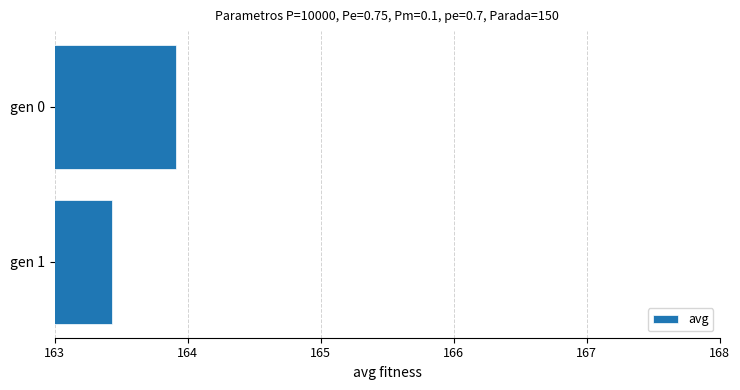

Which has a higher value, gen 1 or gen 0?

gen 0